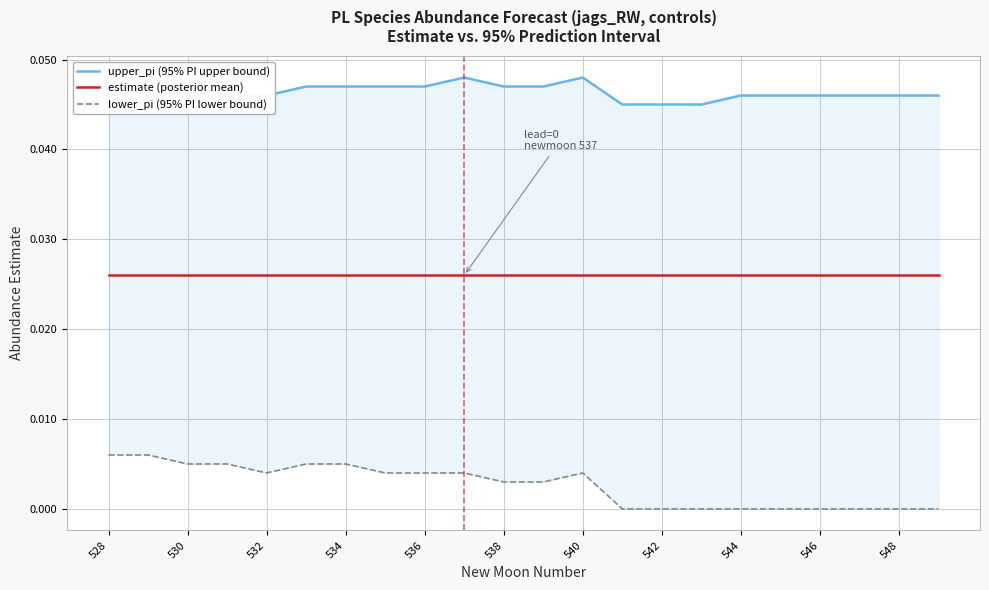

True or false: estimate (posterior mean) and upper_pi (95% PI upper bound) intersect in this chart.

False